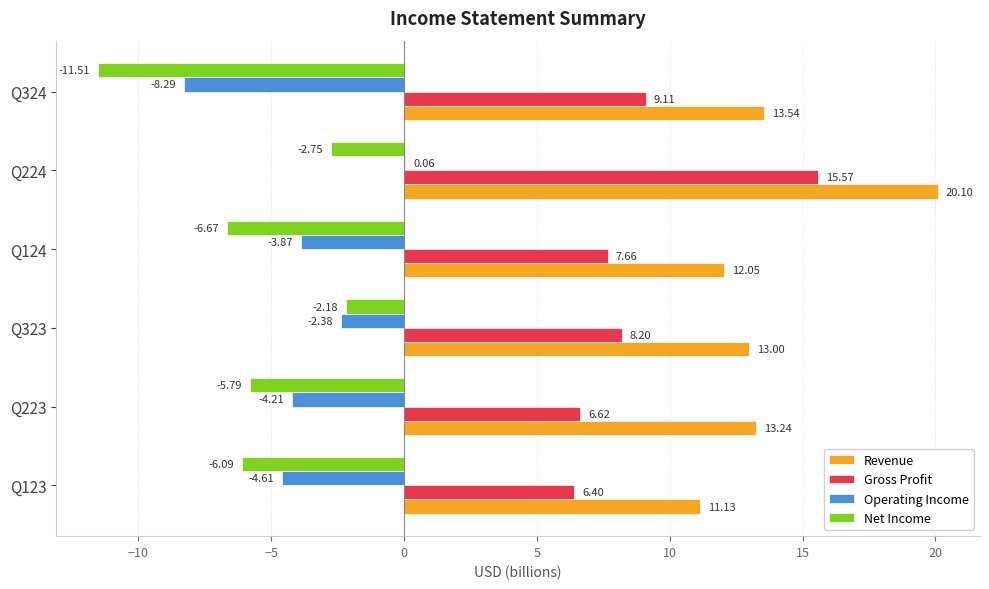

At which category is the sum across all series the highest?

Q224